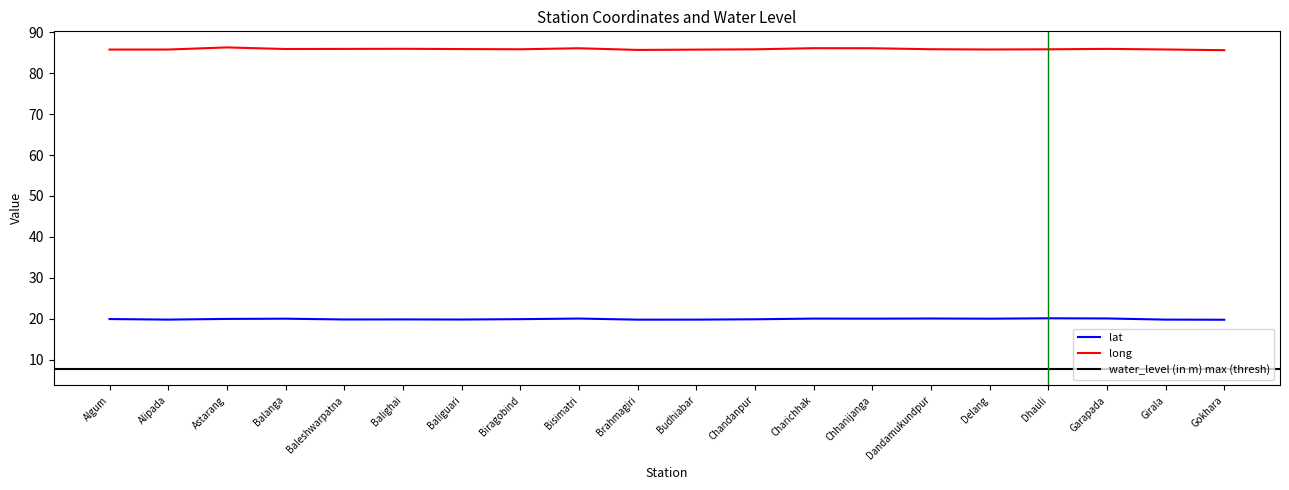

What position from the right is Brahmagiri?

11